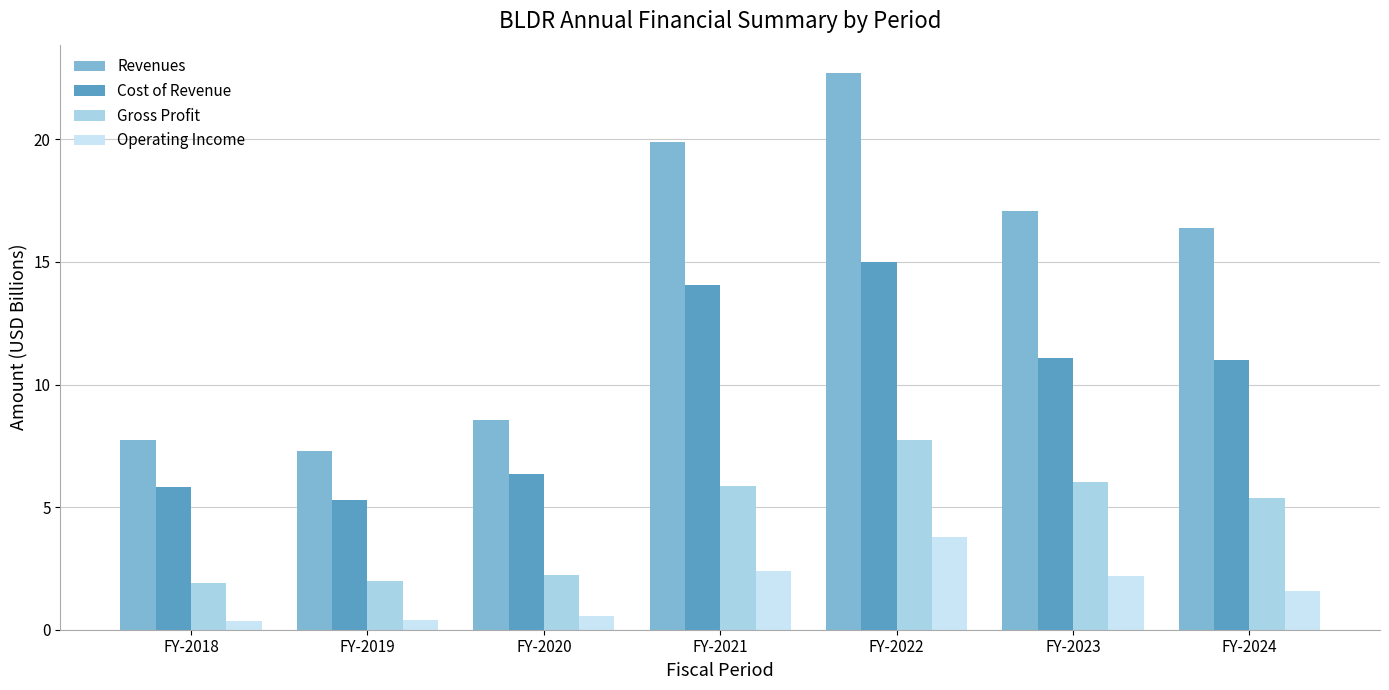

Reading left to right, list all the values displayed in this chart.

Revenues: FY-2018=7.7	FY-2019=7.3	FY-2020=8.6	FY-2021=19.9	FY-2022=22.7	FY-2023=17.1	FY-2024=16.4
Cost of Revenue: FY-2018=5.8	FY-2019=5.3	FY-2020=6.3	FY-2021=14.0	FY-2022=15.0	FY-2023=11.1	FY-2024=11.0
Gross Profit: FY-2018=1.9	FY-2019=2.0	FY-2020=2.2	FY-2021=5.9	FY-2022=7.7	FY-2023=6.0	FY-2024=5.4
Operating Income: FY-2018=0.4	FY-2019=0.4	FY-2020=0.5	FY-2021=2.4	FY-2022=3.8	FY-2023=2.2	FY-2024=1.6